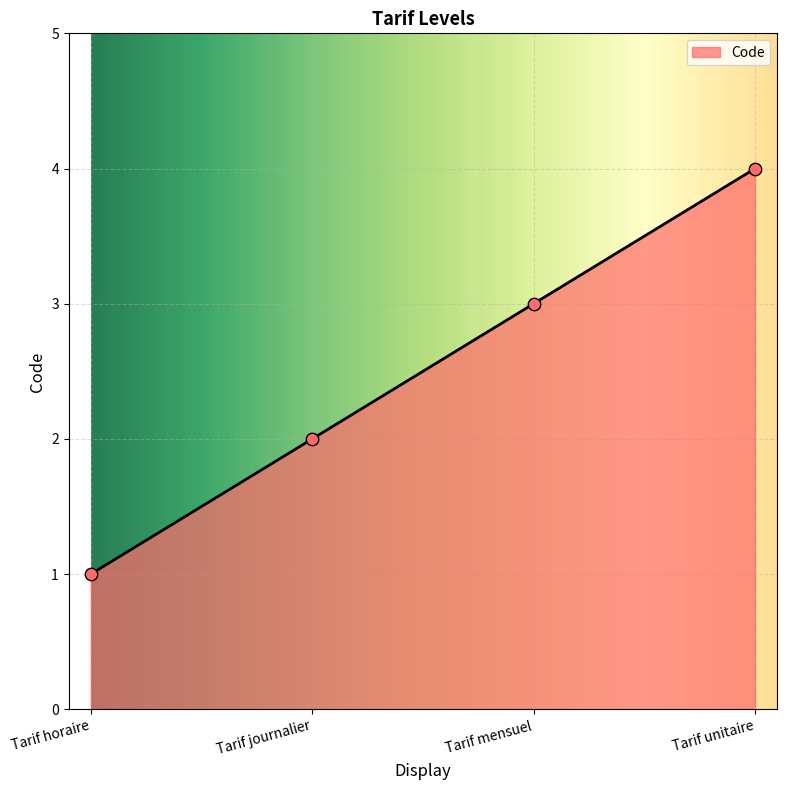

Which has a higher value, Tarif unitaire or Tarif journalier?

Tarif unitaire